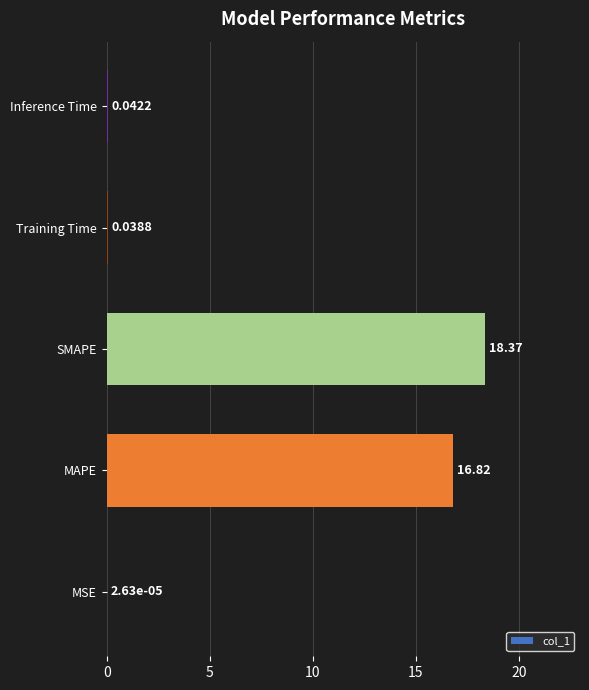

Where is the data nearest to the value 9?

MAPE